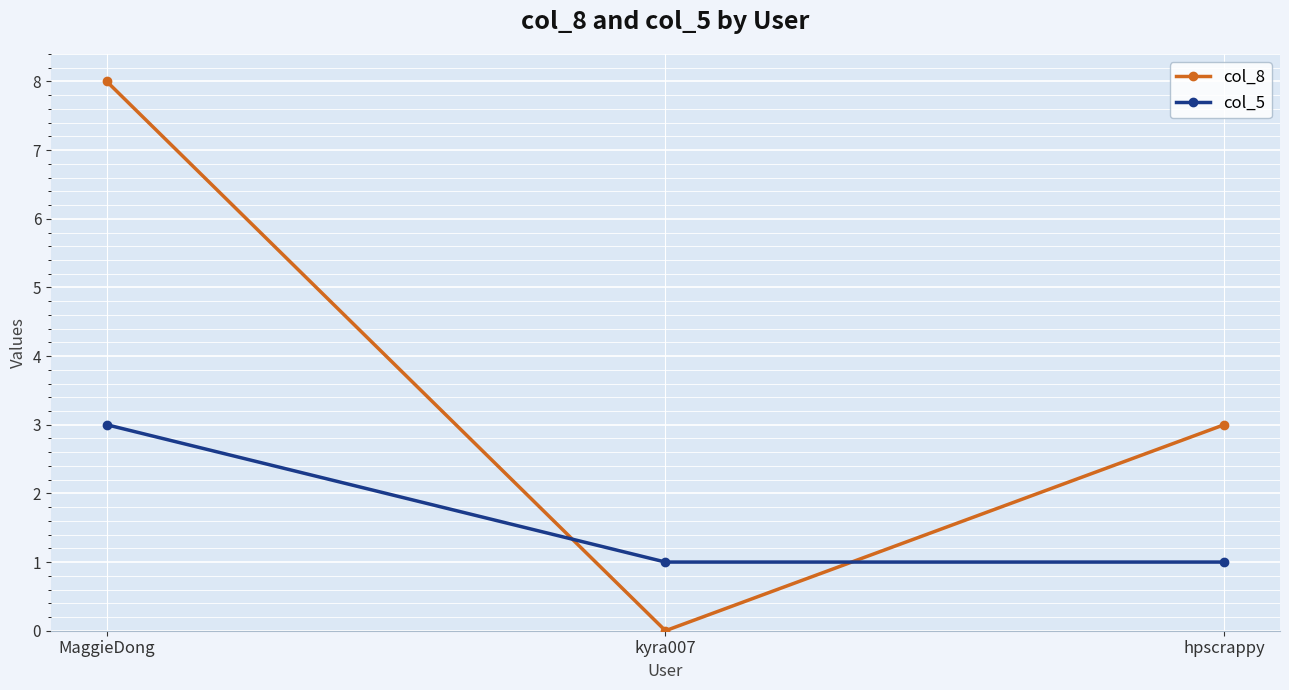

What is the maximum value for col_8?

8